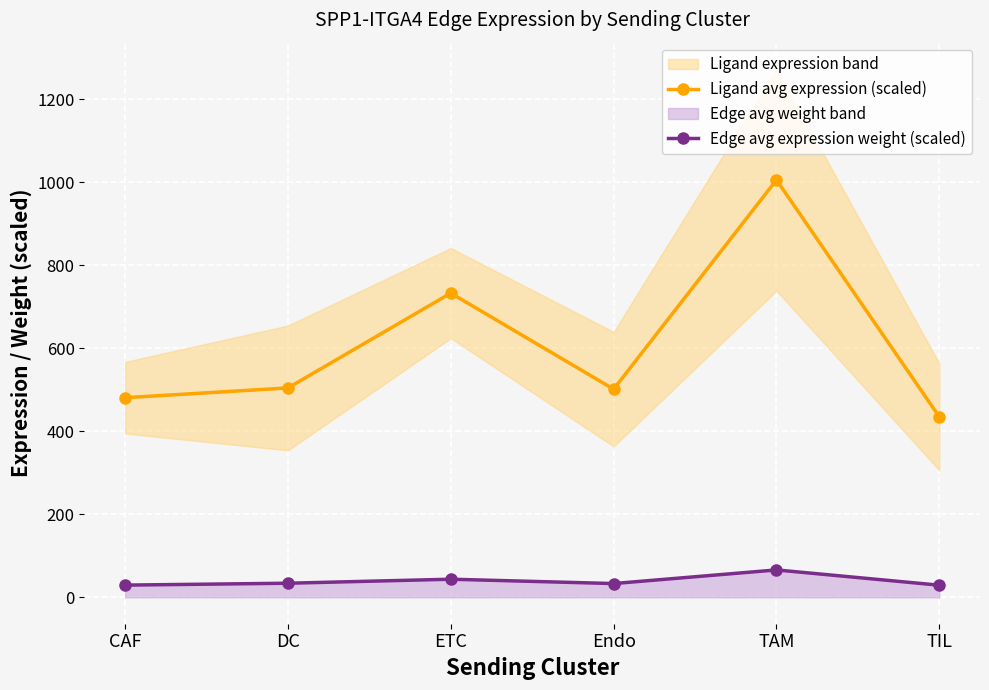

What position from the right is DC?

5